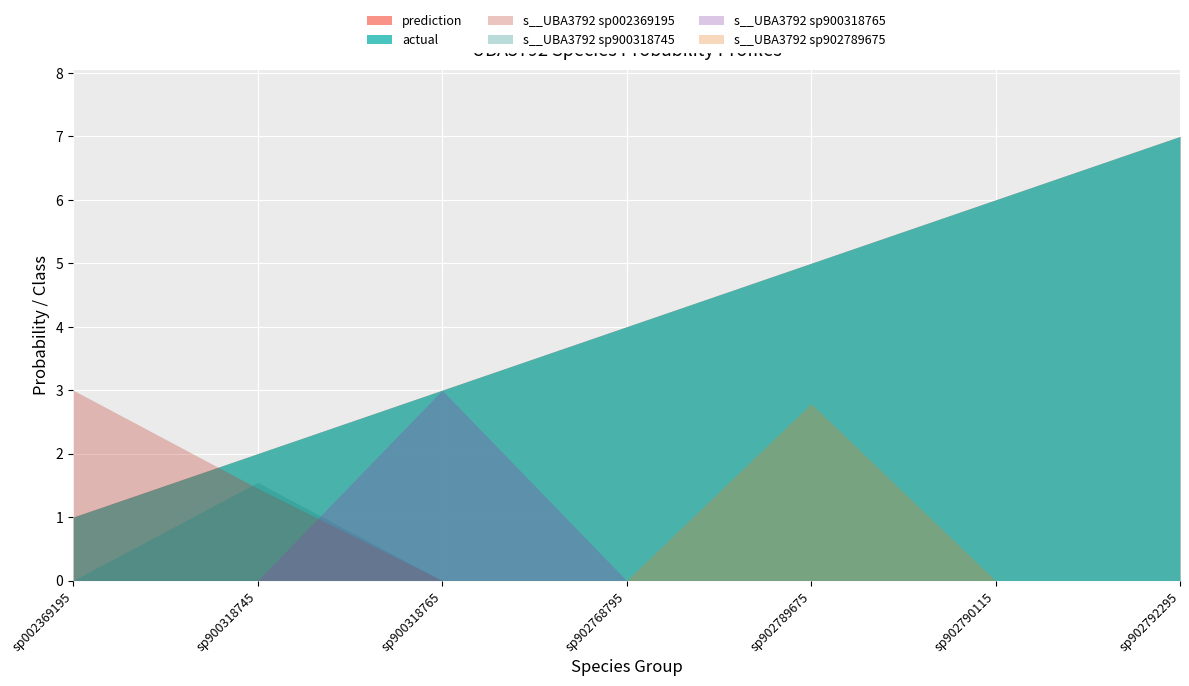

The value of prediction at sp902768795 is 1.9. True or false?

False